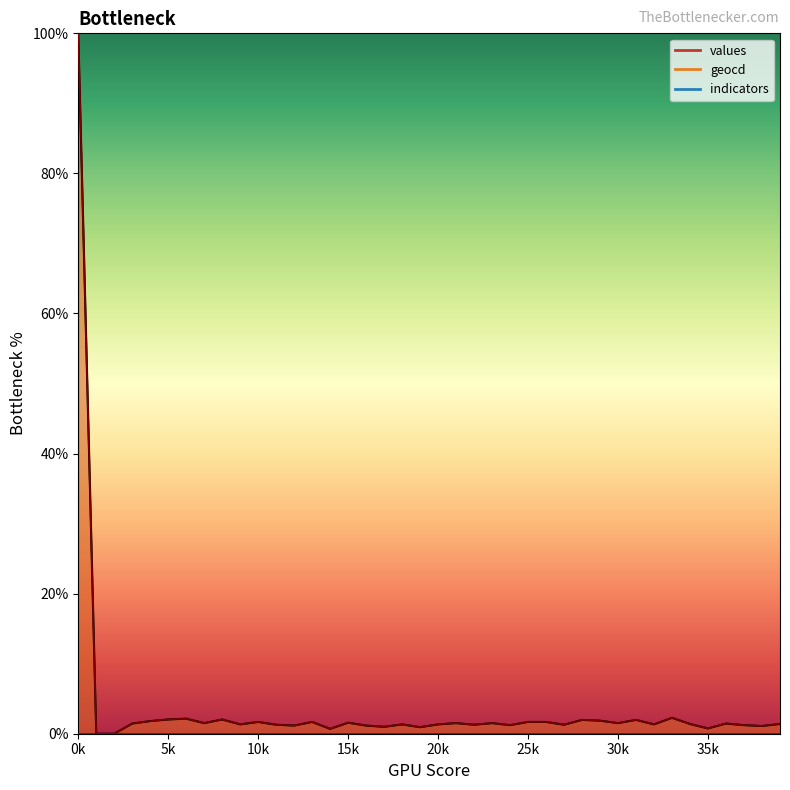

True or false: values and geocd cross at least once.

False